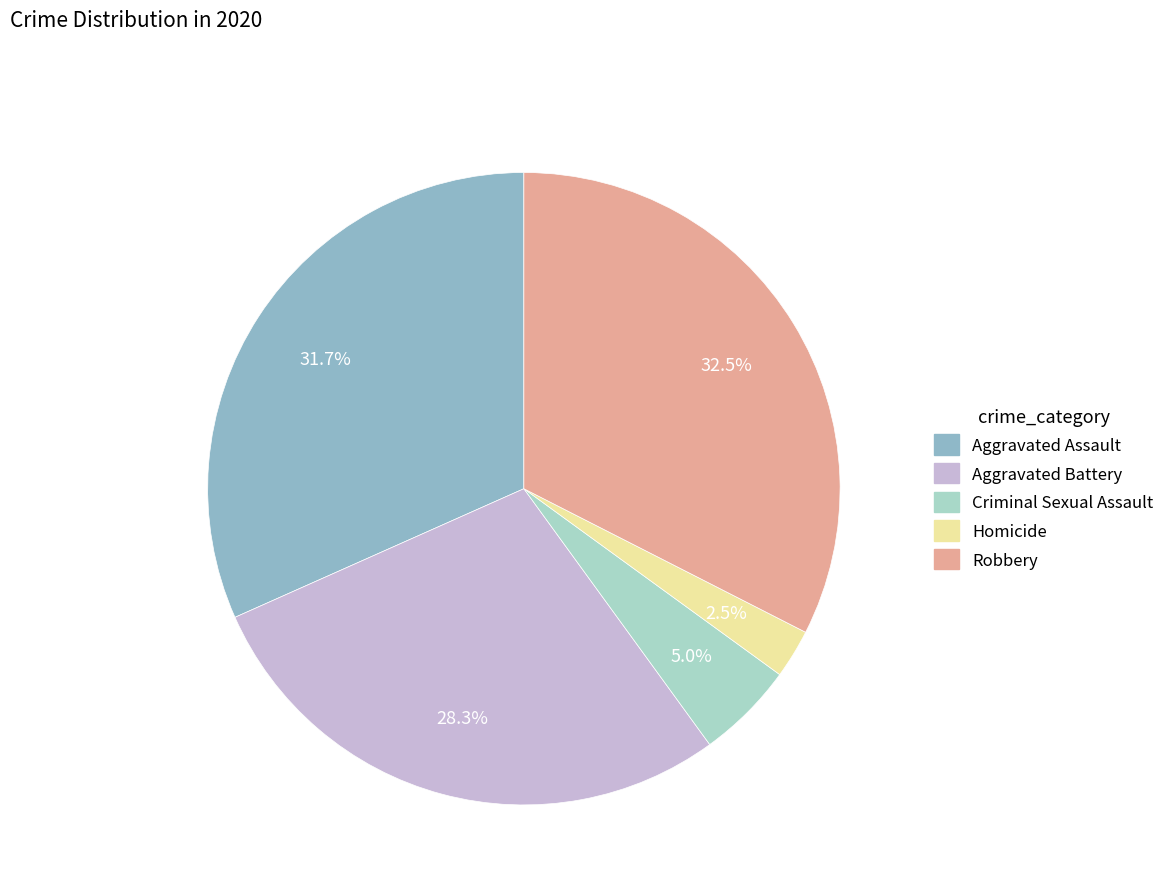

Is there a majority slice in this chart?

No